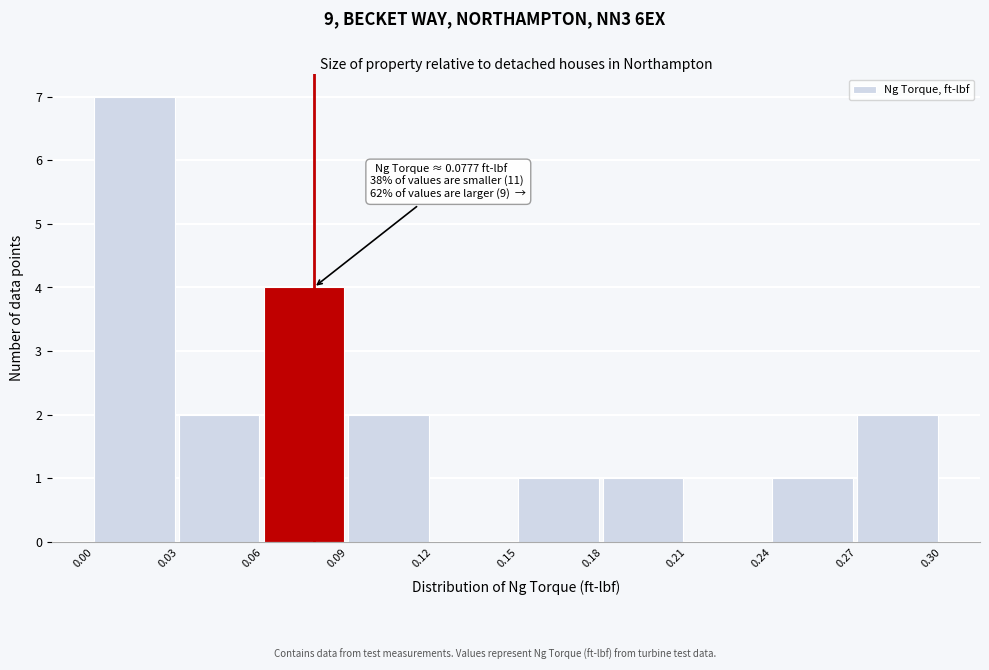

Over which range of the x-axis is the bar tallest?

0.00 to 0.03